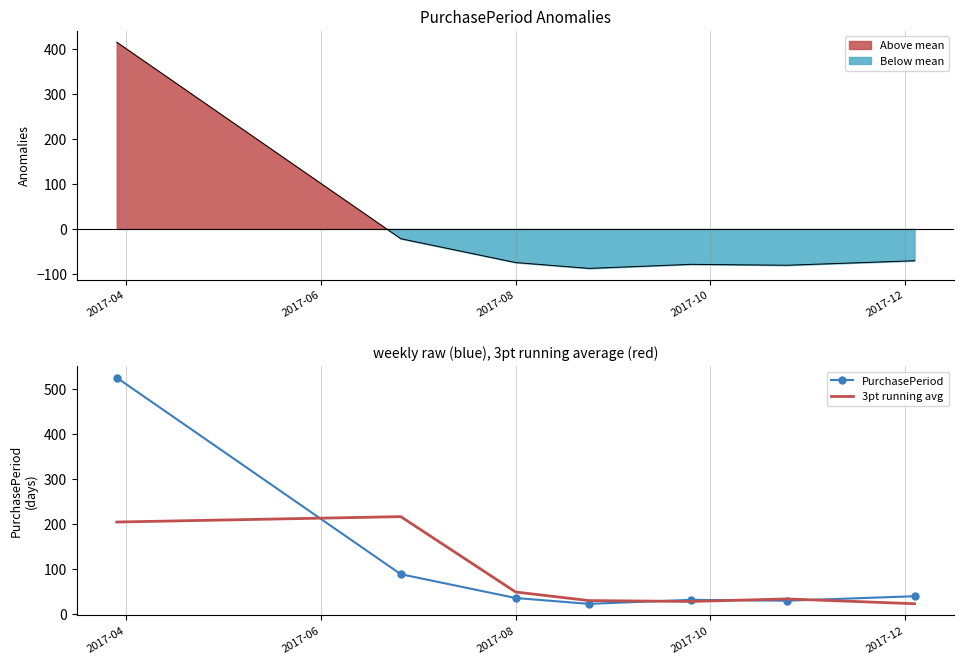

Is this an area chart (filled region under the line)?

No